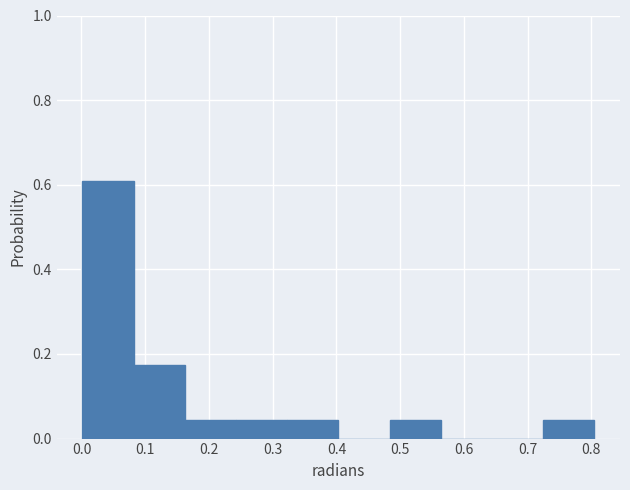

Reading left to right, transcribe this chart: for each bar, give the range it covers on the x-axis and its height. Neither the bar edges nor the heights are printed on the chart, so give them approximately, as read against the axes.

0.00 to 0.08: 0.60
0.08 to 0.16: 0.18
0.16 to 0.24: 0.04
0.24 to 0.32: 0.04
0.32 to 0.40: 0.04
0.40 to 0.48: 0
0.48 to 0.56: 0.04
0.56 to 0.64: 0
0.64 to 0.72: 0
0.72 to 0.80: 0.04